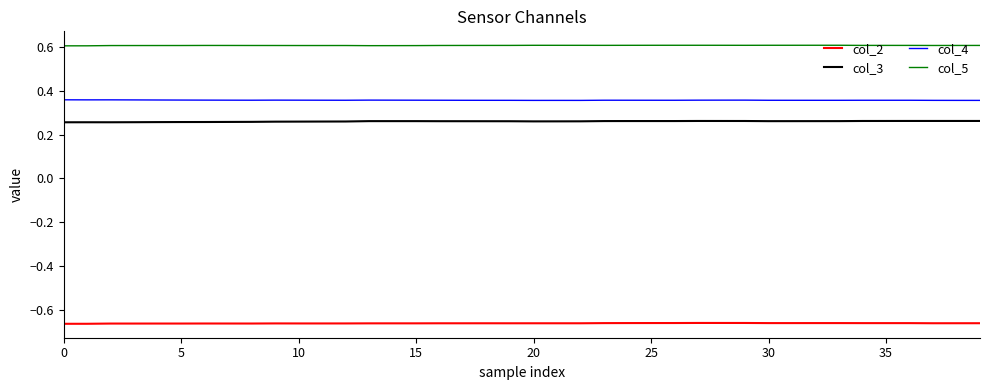

Rank the series by their maximum value, from lowest to highest.

col_2, col_3, col_4, col_5